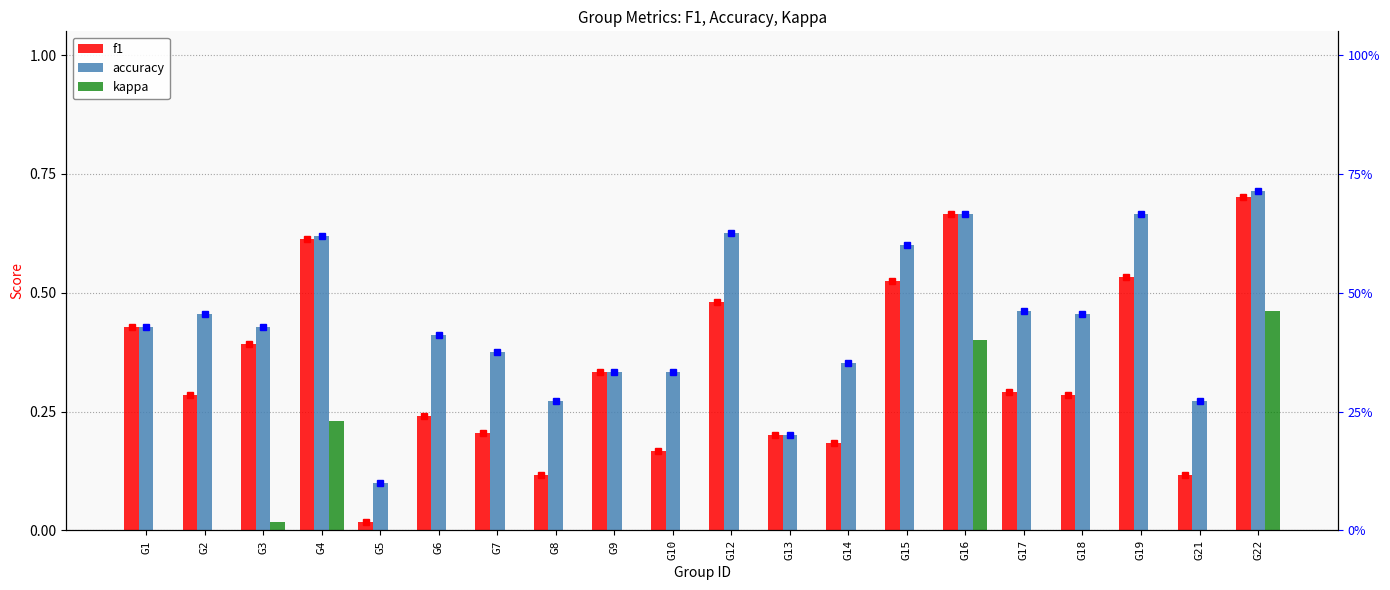

Reading left to right, what are all the values shown in this chart?

f1: 0.4	0.3	0.4	0.6	0.0	0.2	0.2	0.1	0.3	0.2	0.5	0.2	0.2	0.5	0.7	0.3	0.3	0.5	0.1	0.7
accuracy: 0.4	0.5	0.4	0.6	0.1	0.4	0.4	0.3	0.3	0.3	0.6	0.2	0.4	0.6	0.7	0.5	0.5	0.7	0.3	0.7
kappa: 0.0	0.0	0.0	0.2	0.0	0.0	0.0	0.0	0.0	0.0	0.0	0.0	0.0	0.0	0.4	0.0	0.0	0.0	0.0	0.5